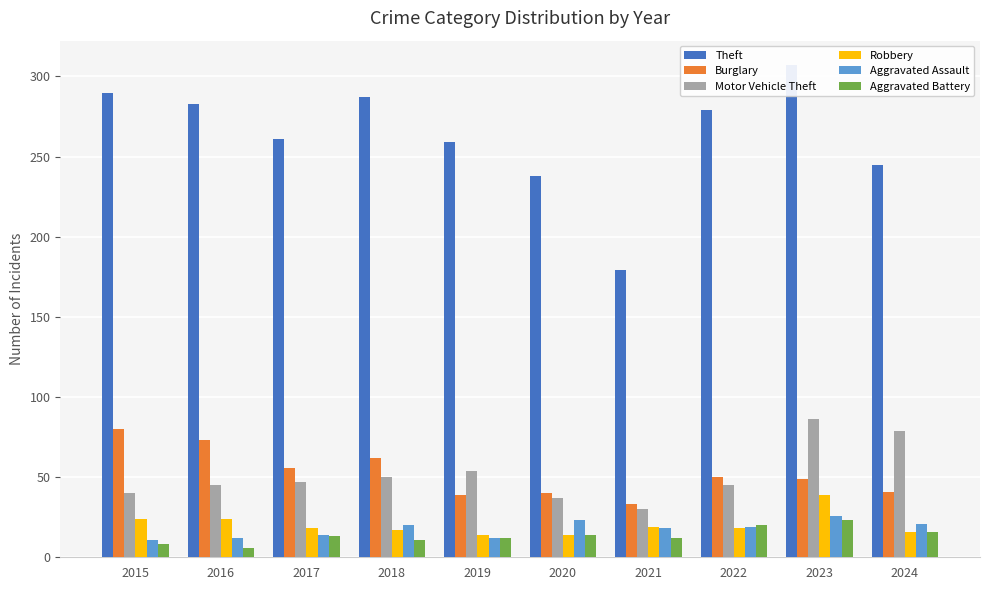

At which category does the chart reach its peak across all series?

2023